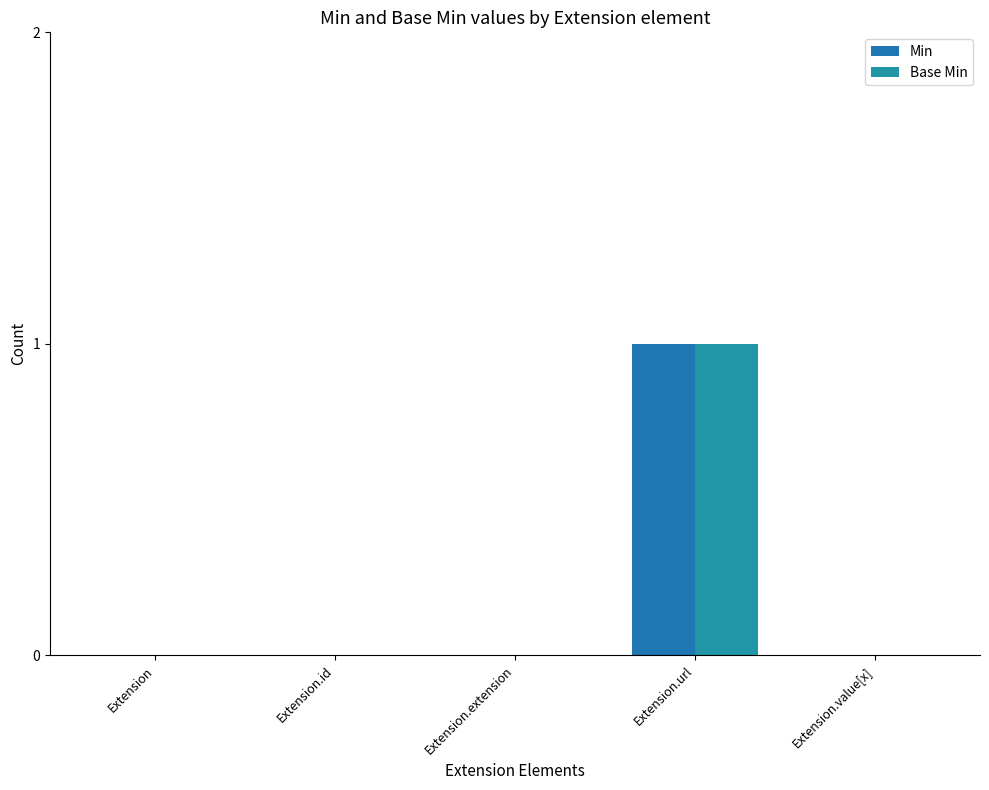

The Min series shows 1 at Extension. True or false?

False